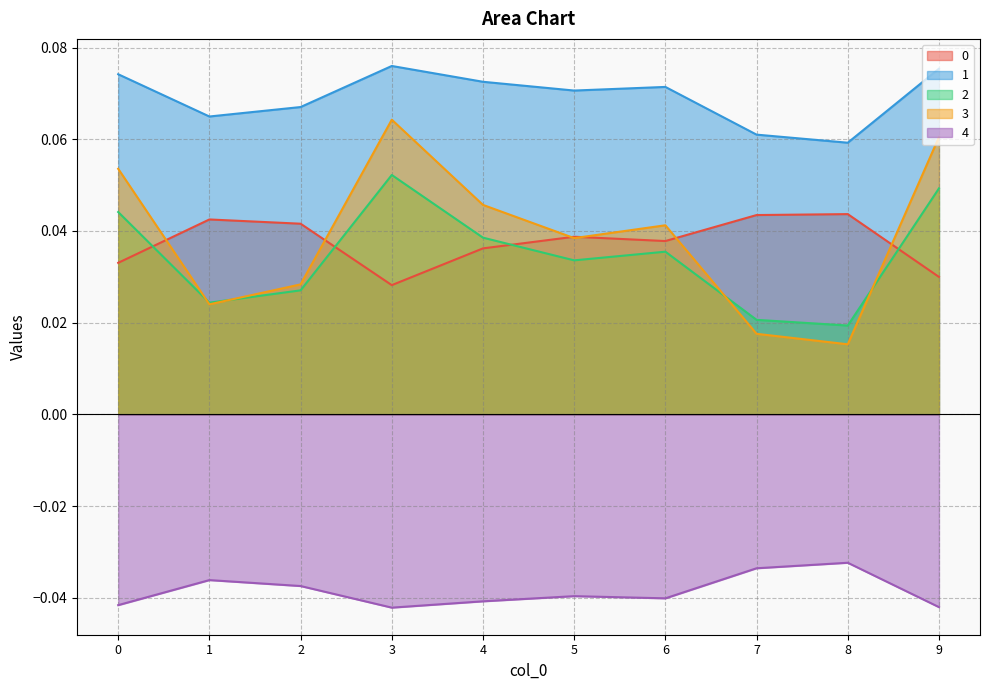

How many distinct data groups are displayed?

5